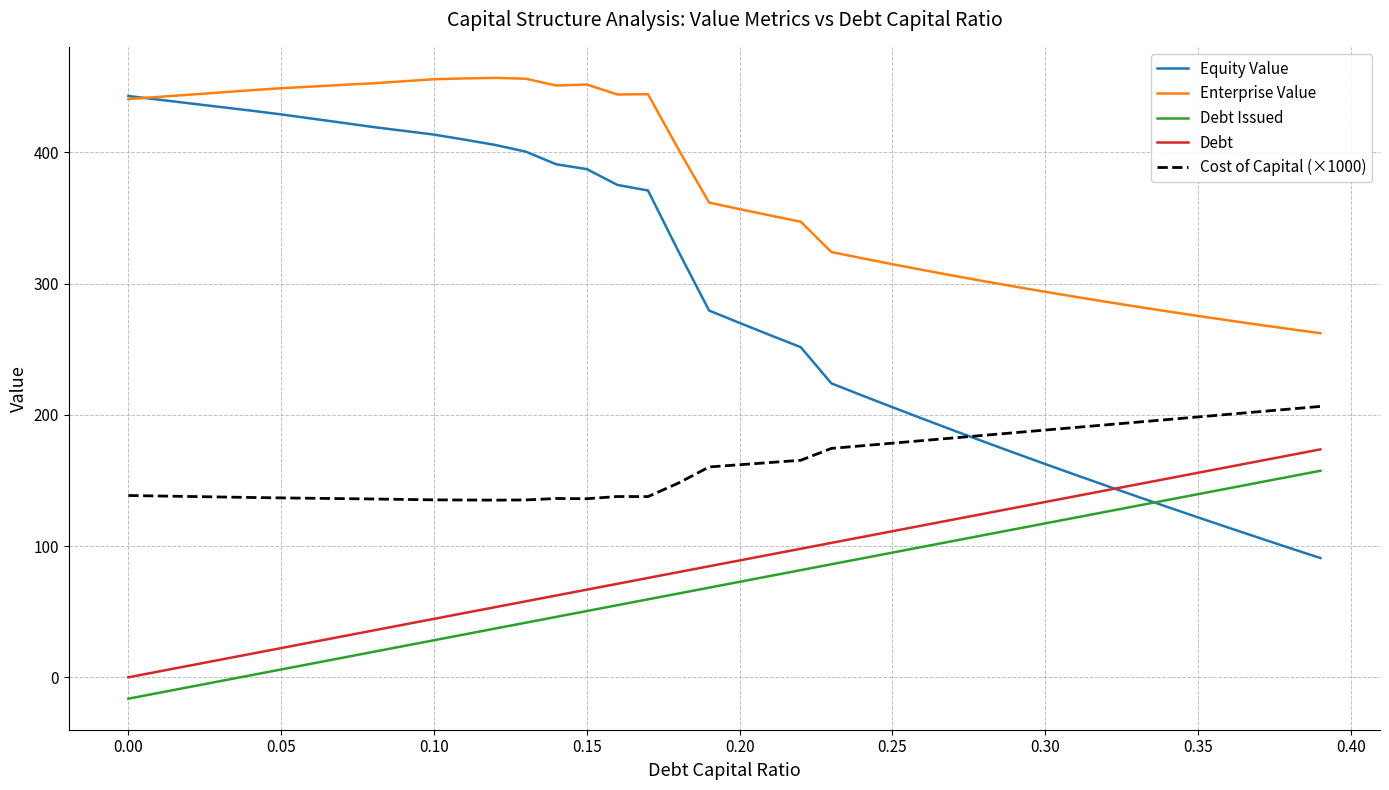

List the series in order of their peak value, highest first.

Enterprise Value, Equity Value, Cost of Capital (×1000), Debt, Debt Issued